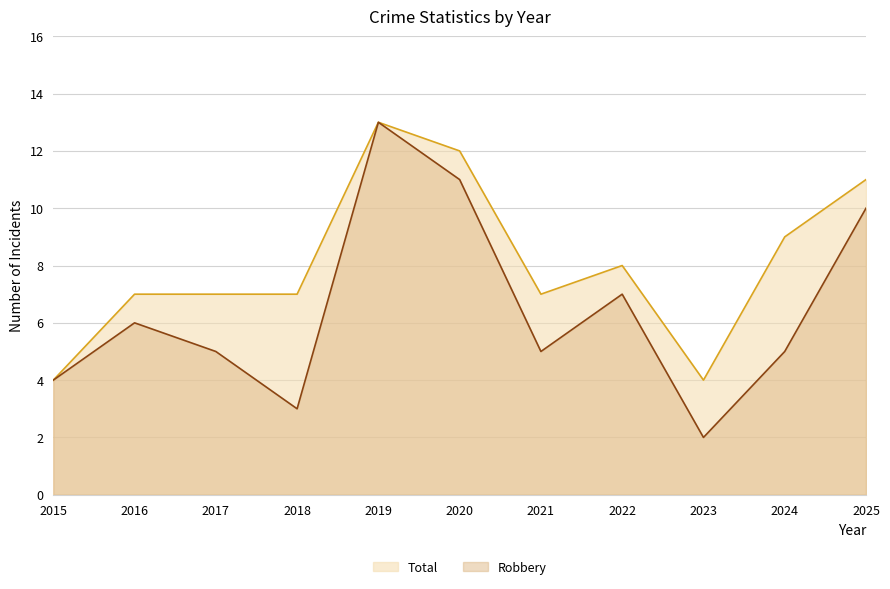

What is the total value across all series at 2021?

12